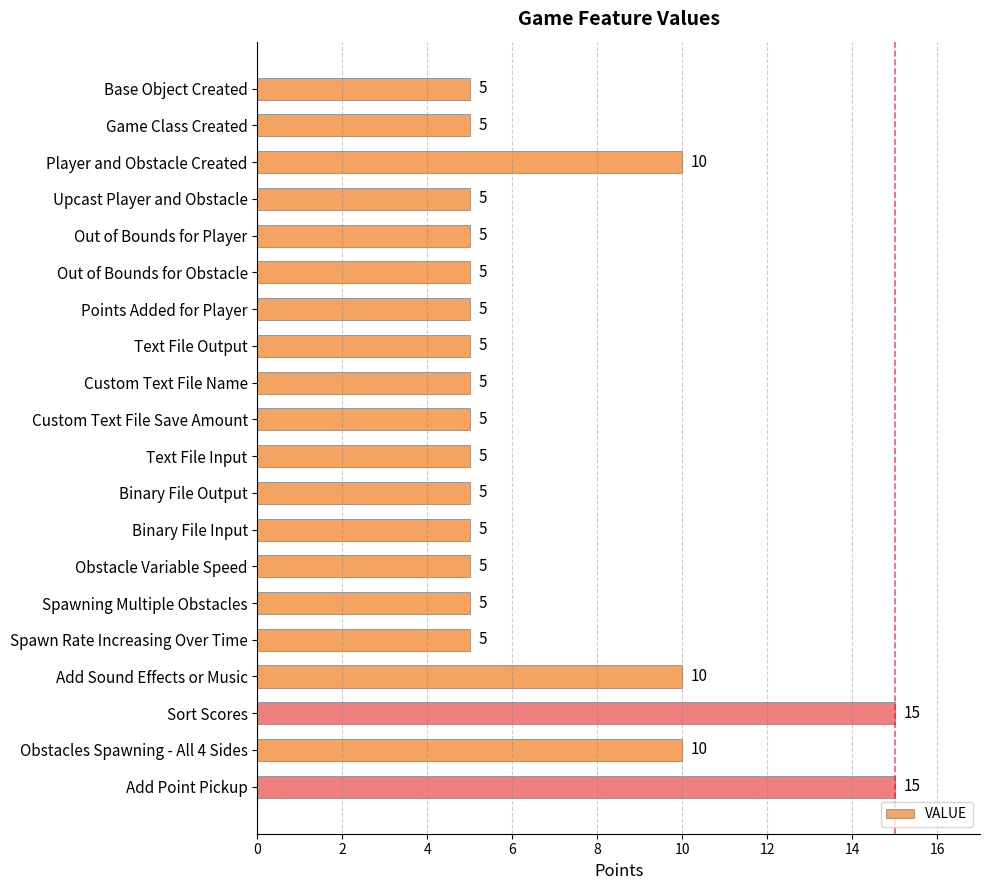

Count the values in the range 5 to 10.

18